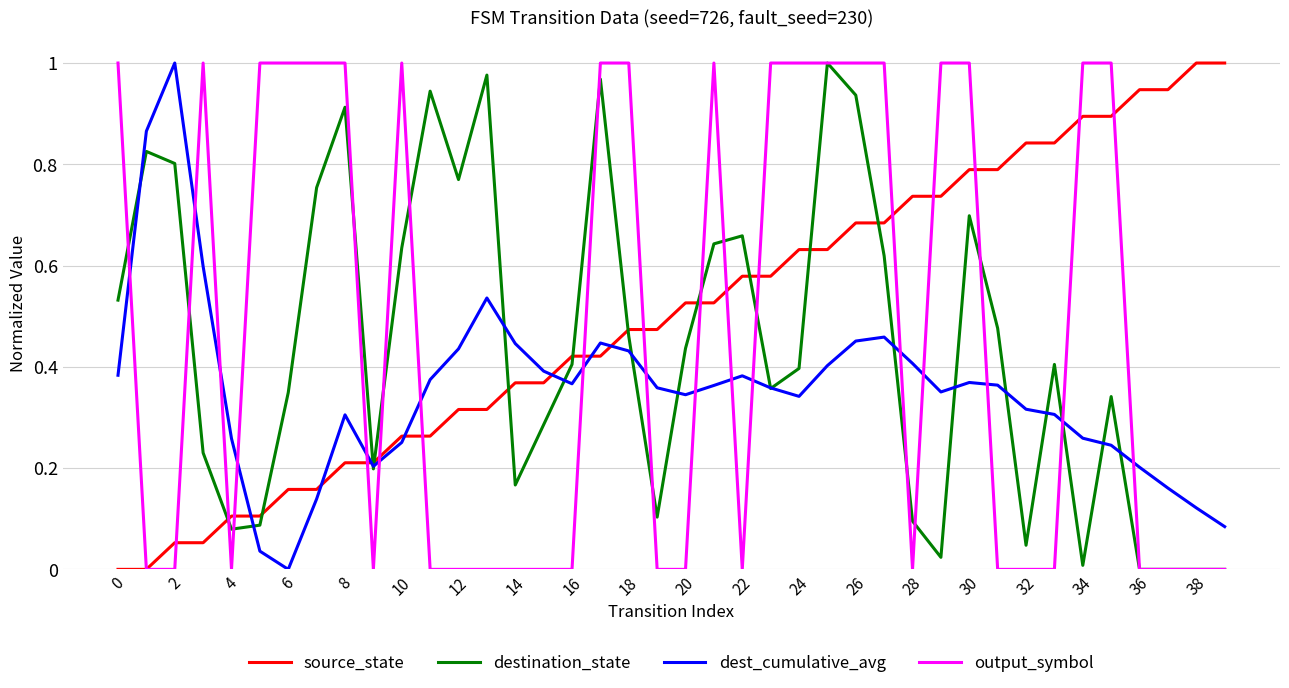

Which series ends up on top after the final intersection of dest_cumulative_avg and output_symbol?

dest_cumulative_avg